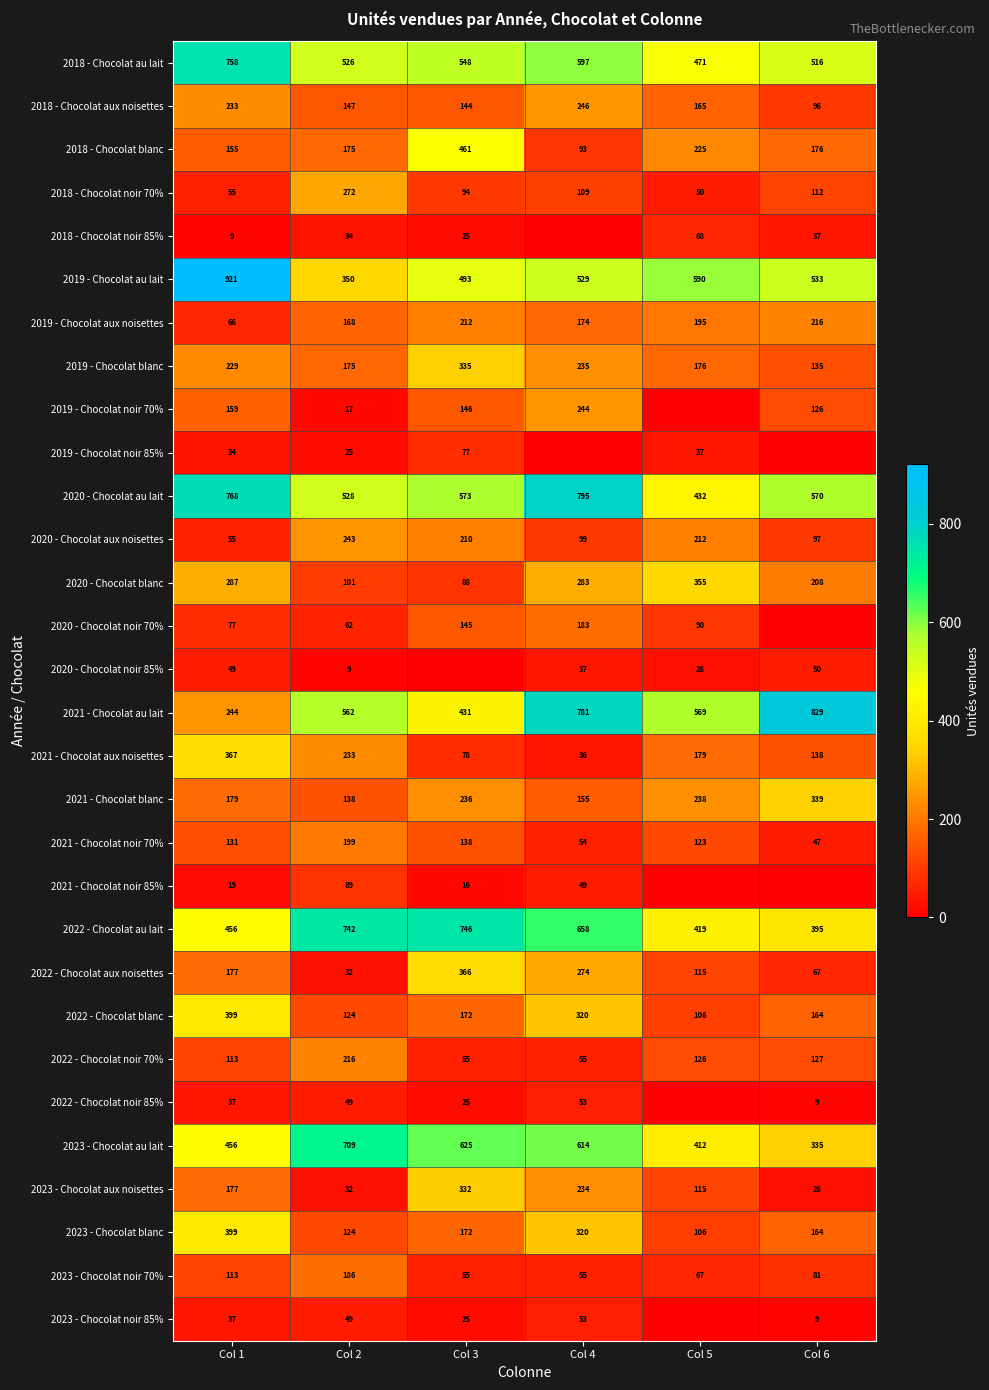

What is the difference between the second highest and second lowest values in the 2018 - Chocolat noir 70% series?

57